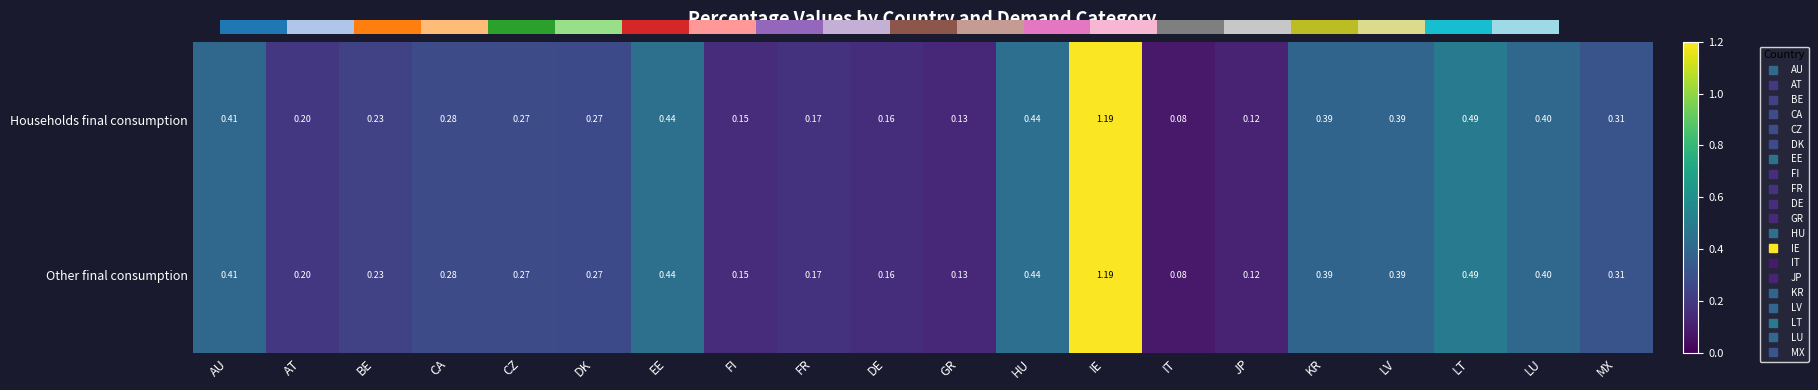

What is the lowest value of the Other final consumption series?

0.1